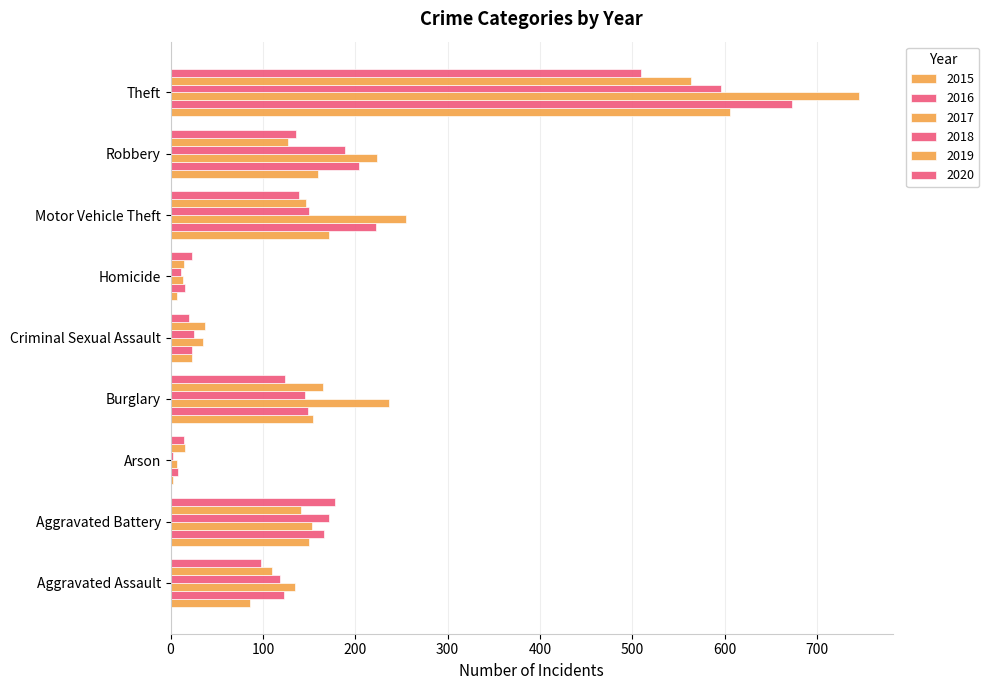

How many distinct data groups are displayed?

6